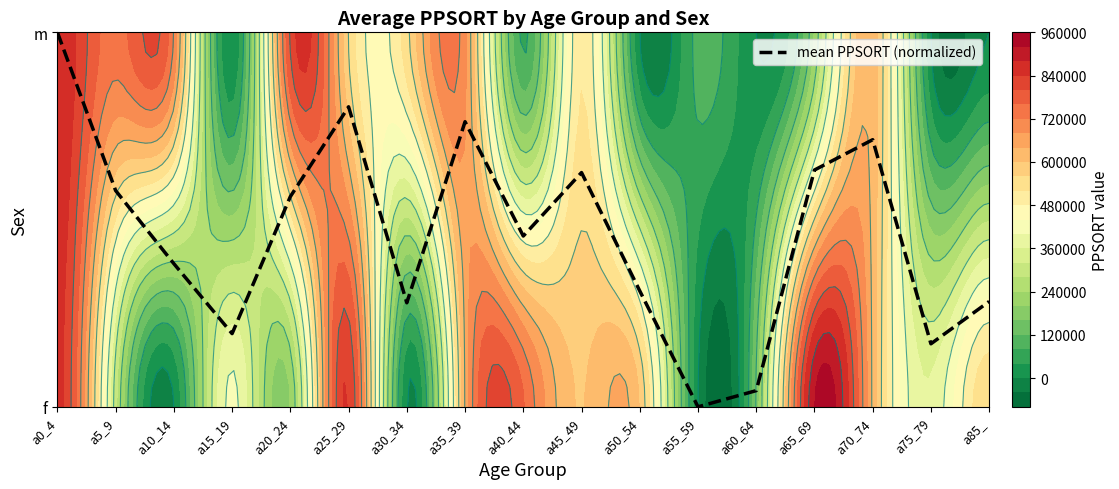

Rank the categories by value from highest to lowest.

a0_4, a25_29, a35_39, a70_74, a65_69, a45_49, a5_9, a20_24, a40_44, a10_14, a50_54, a85_, a30_34, a15_19, a75_79, a60_64, a55_59